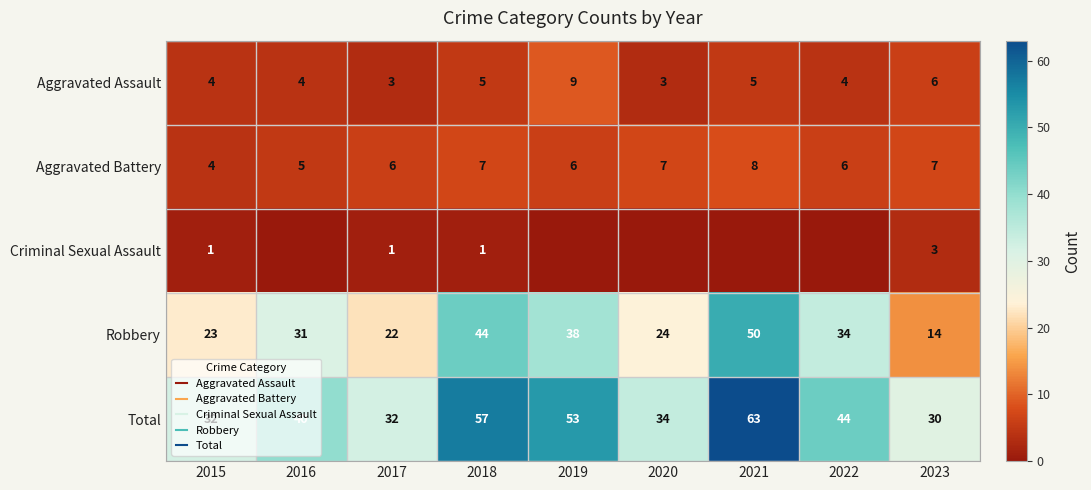

What is the highest value of the Aggravated Battery series?

8